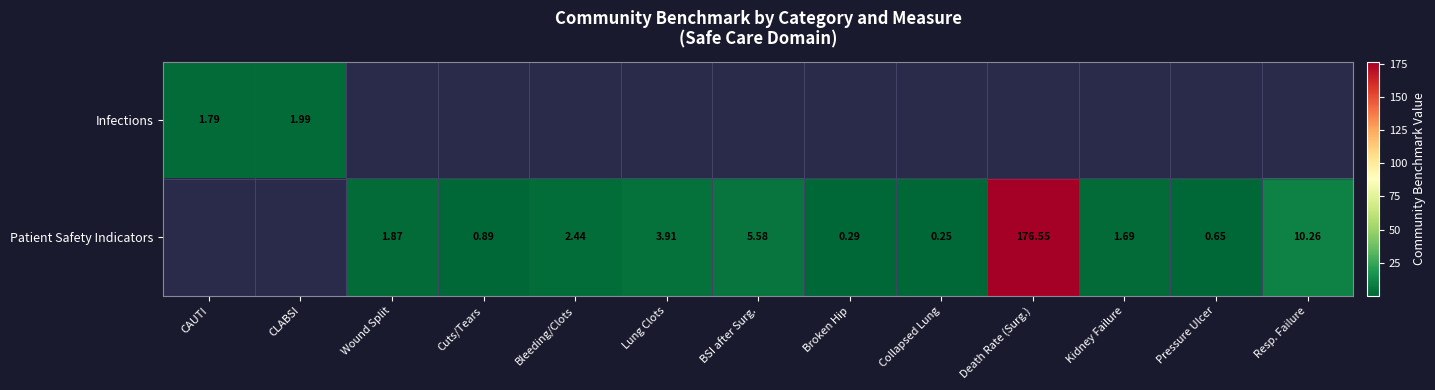

Rank the series by their maximum value, from lowest to highest.

Infections, Patient Safety Indicators